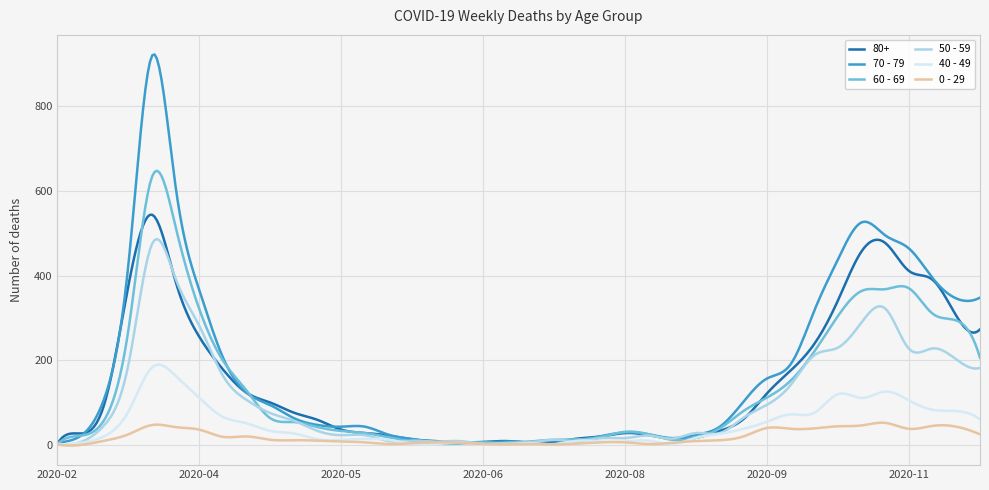

Which series has the widest spread of values?

70 - 79